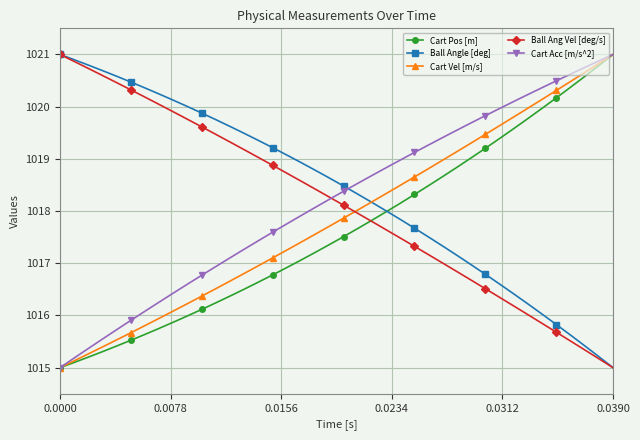

What is the lowest value of the Cart Acc [m/s^2] series?

1015.0